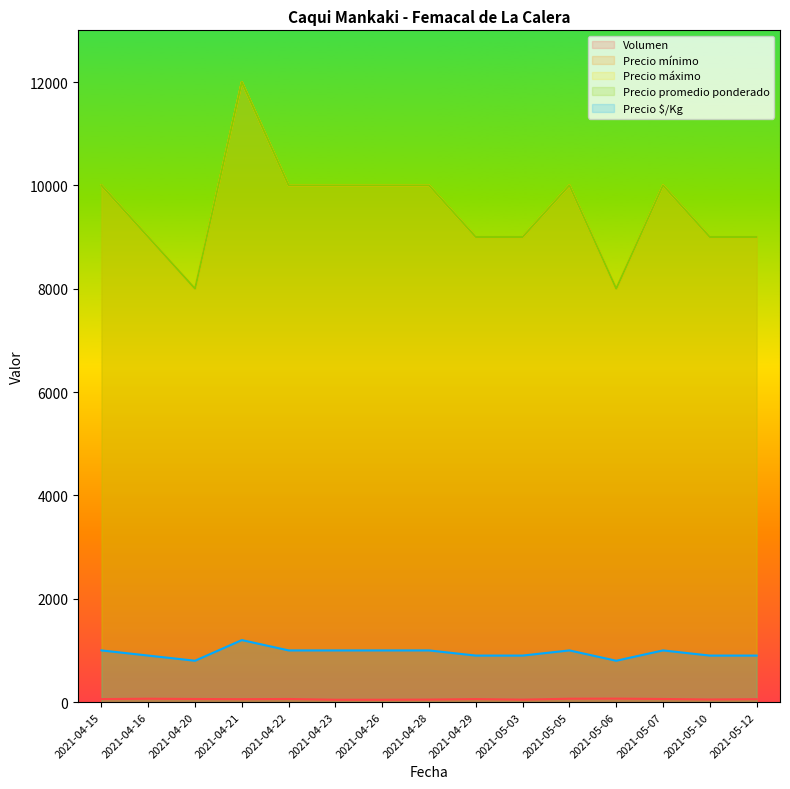

What value does the Precio $/Kg series have at 2021-04-23, to the nearest 50?

1000